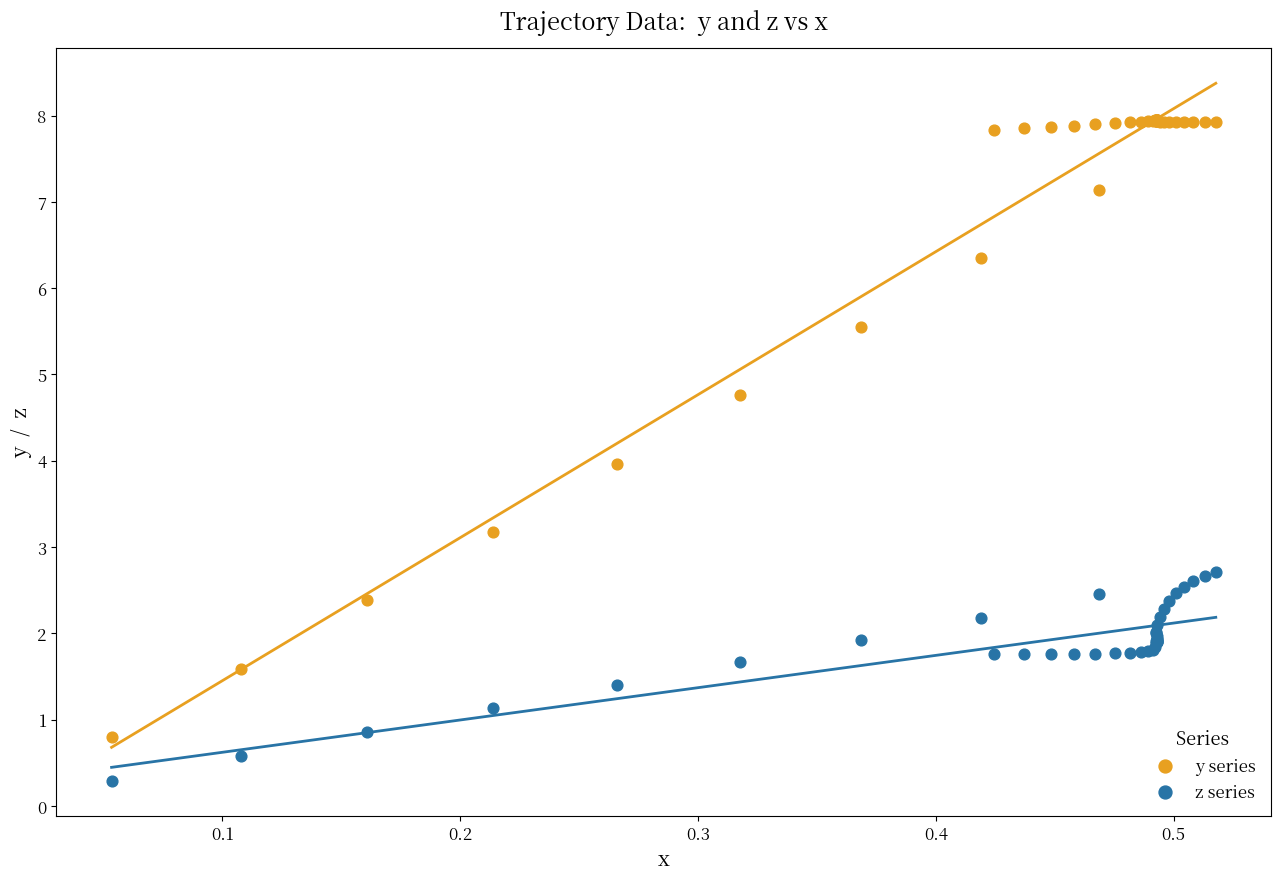

What is the X range (max minus min) for the scatter plot?

0.5